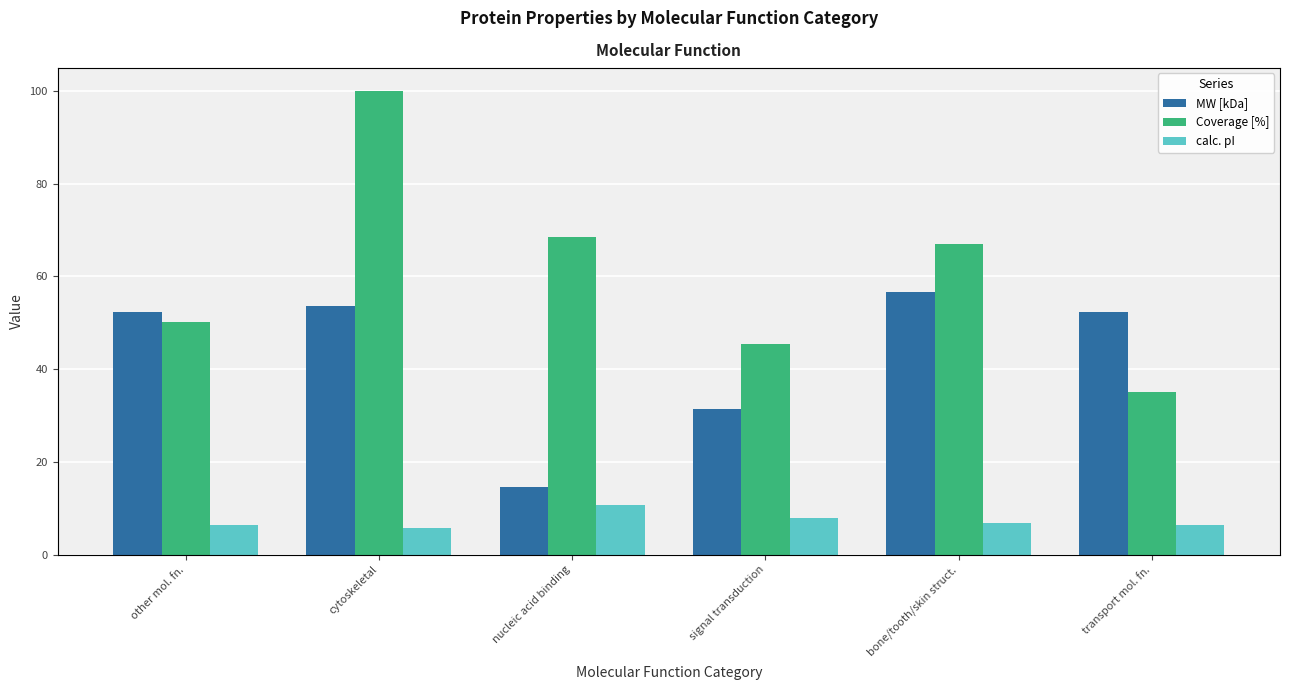

Reading right to left, what are all the values shown in this chart?

MW [kDa]: 52.4	56.6	31.5	14.7	53.5	52.4
Coverage [%]: 35.0	67.0	45.5	68.5	100.0	50.1
calc. pI: 6.4	6.7	7.9	10.7	5.7	6.4